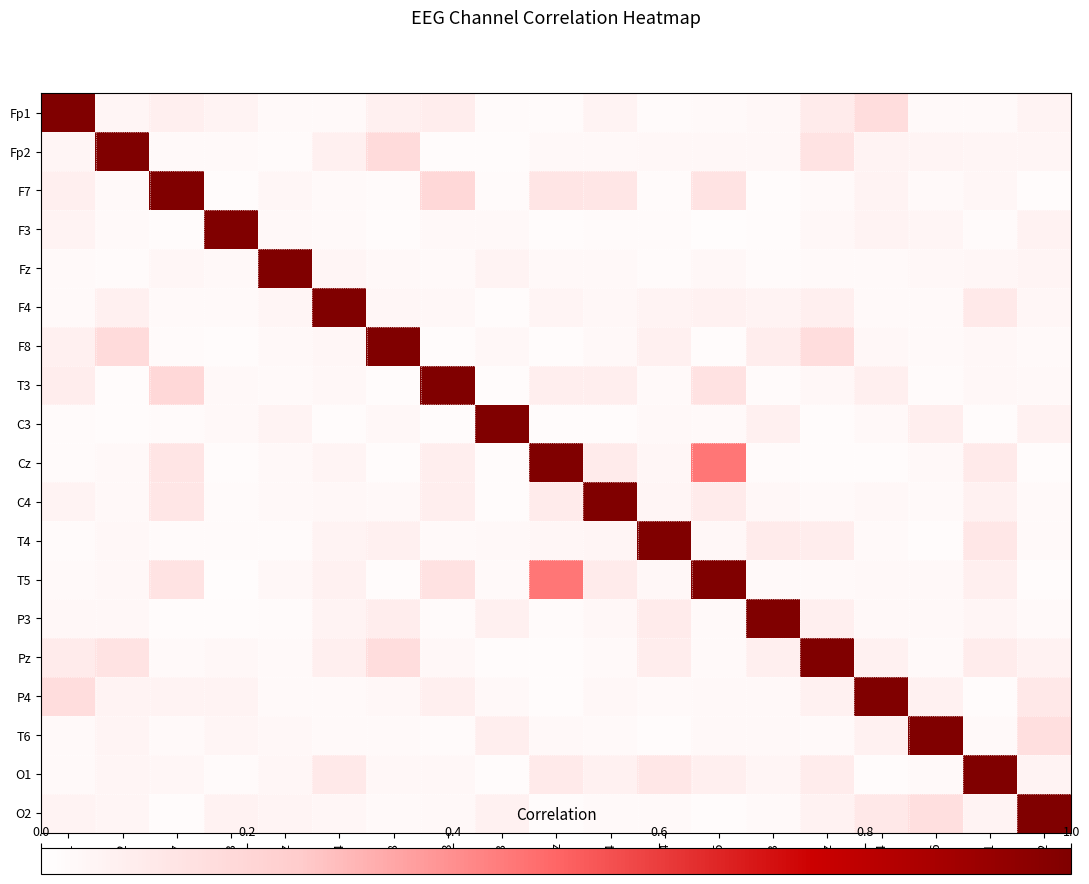

How many data points does each series have?

19